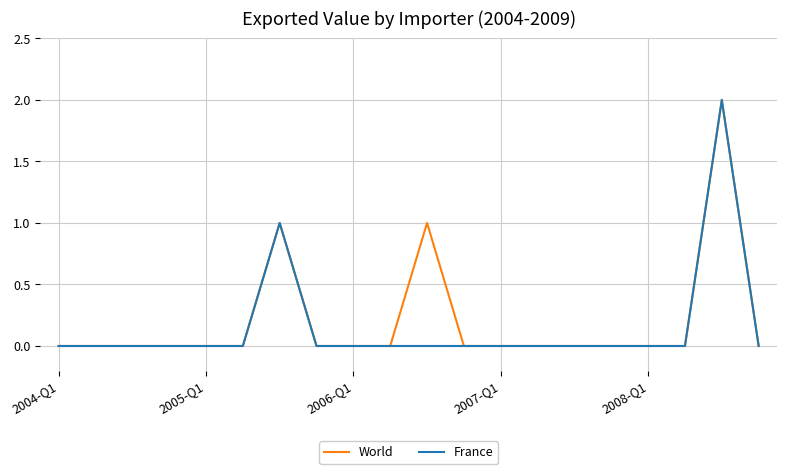

What are all the series names shown in the legend?

World, France